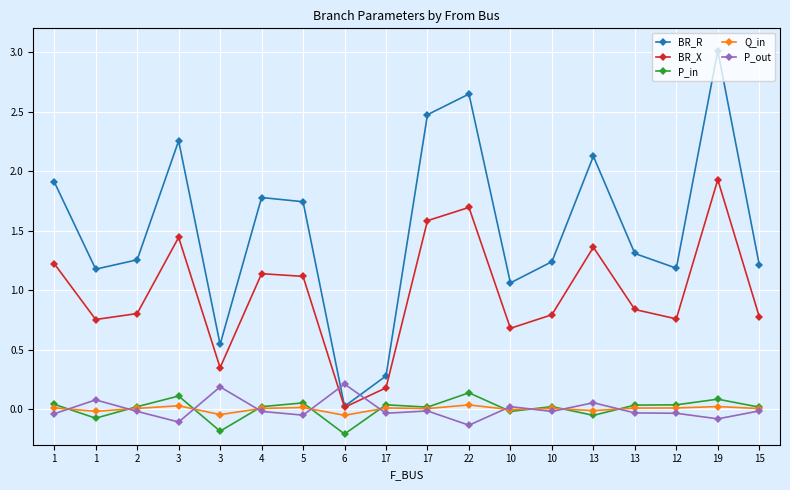

How many categories are shown in the chart?

18